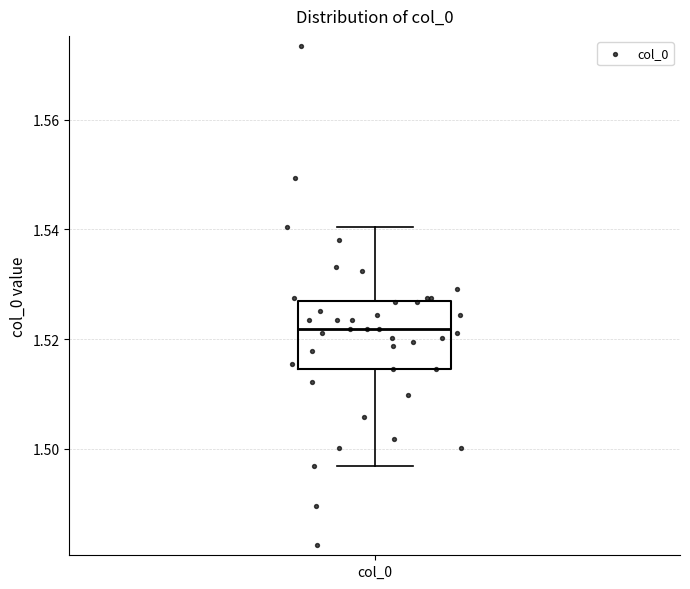

Read this box plot against the y-axis: the position of the median line, the range covered by the box, and the ends of both whiskers. The values are not printed on the chart, so give them approximately, as read against the axis.

median 1.522, box 1.514 to 1.526, whiskers 1.496 to 1.540